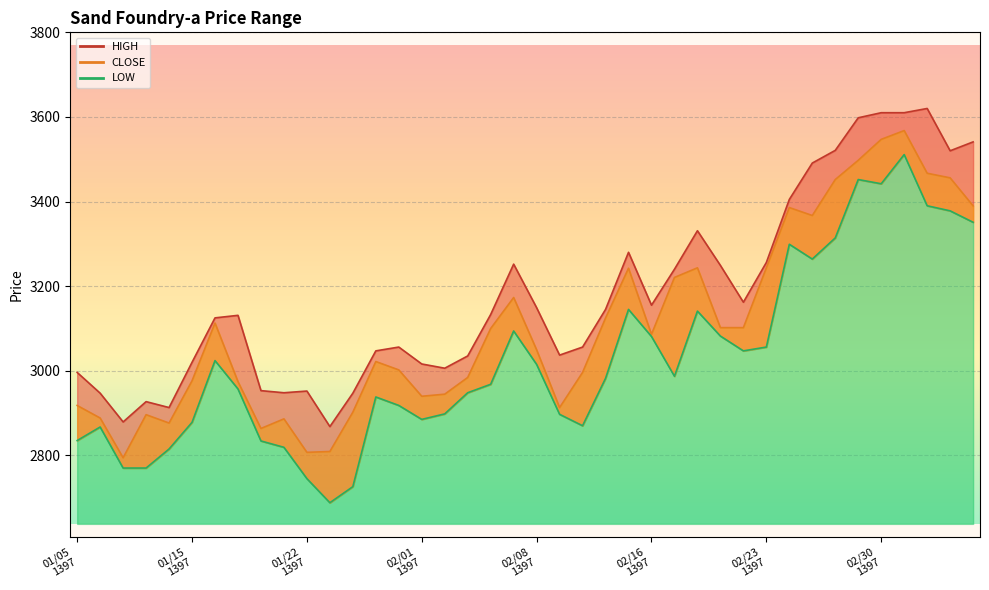

What is the lowest value of the LOW series?

2688.0